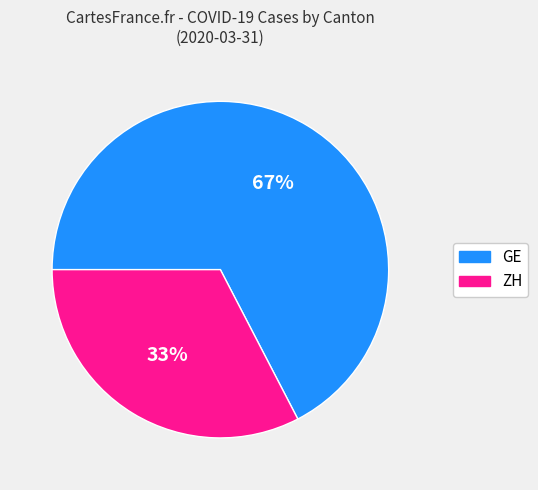

The GE slice represents 67% of the pie. True or false?

True